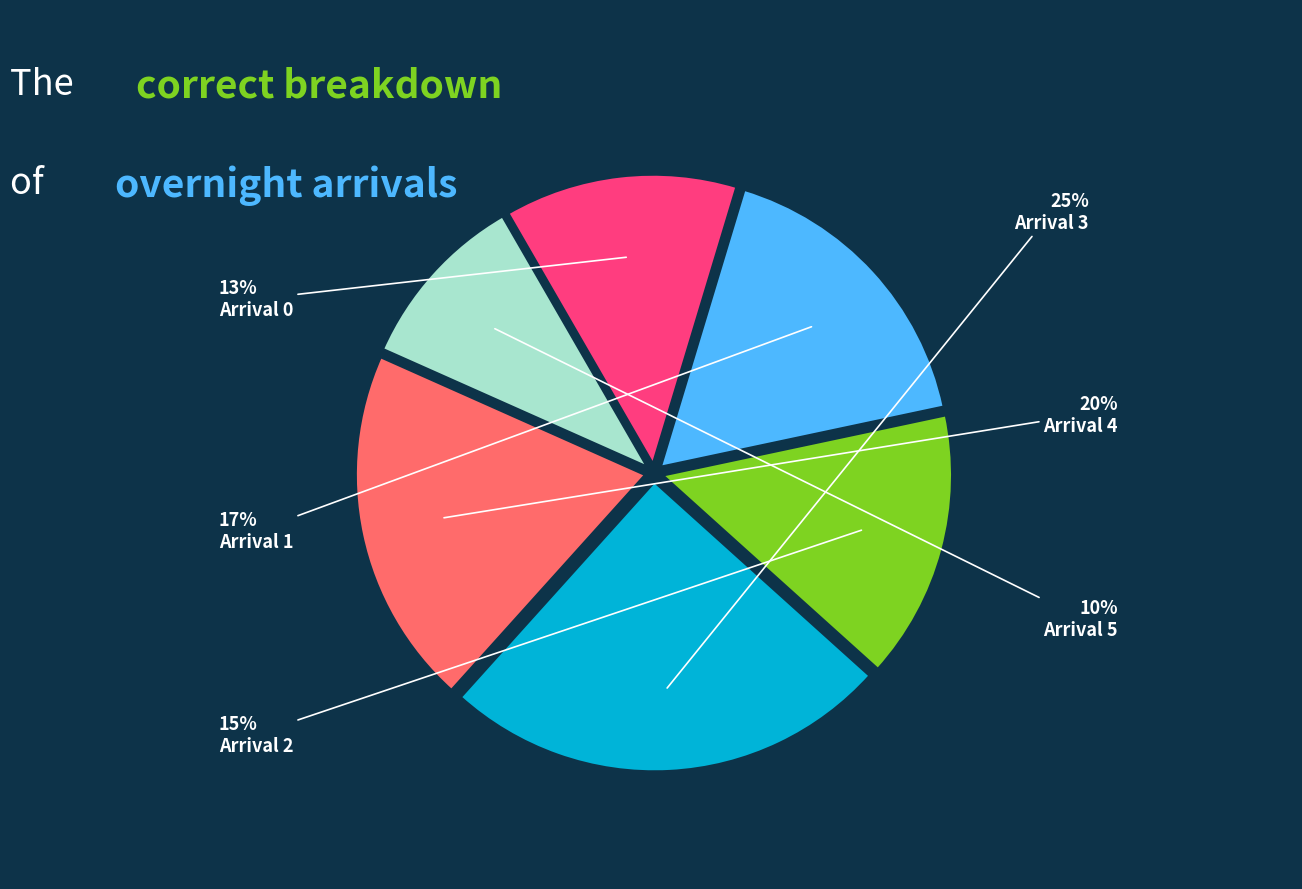

Is there a majority slice in this chart?

No